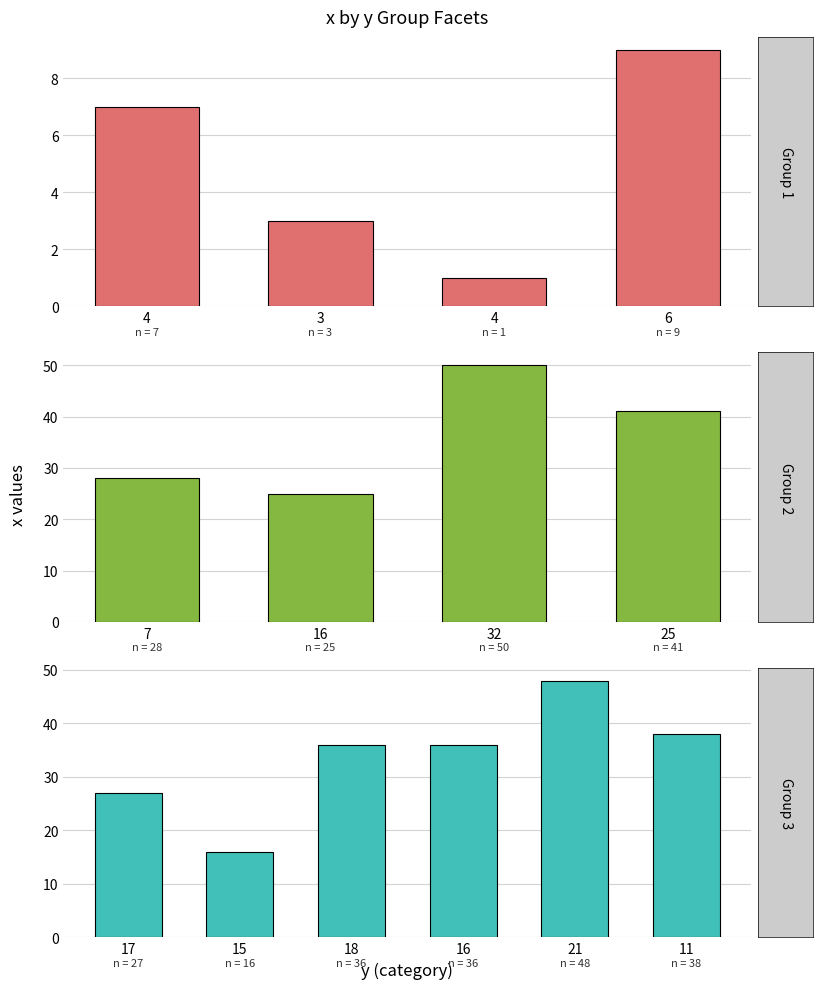

What is the label of the 9th bar from the right?

16